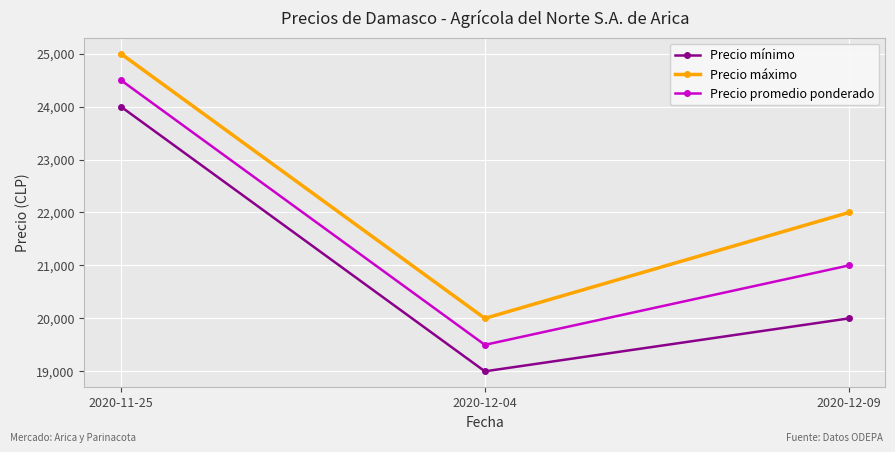

Which category has the highest value in the Precio máximo series?

2020-11-25